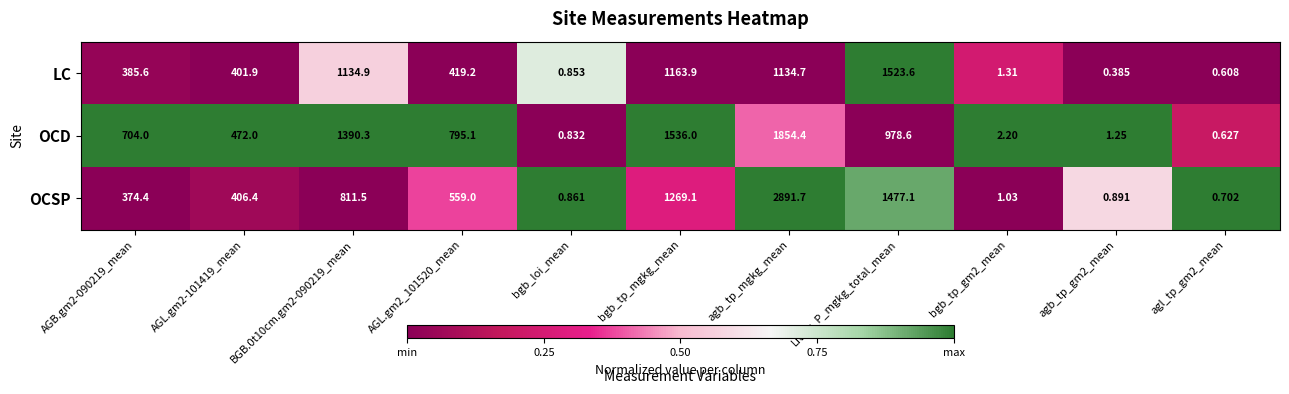

Which label corresponds to the largest value in the chart?

agb_tp_mgkg_mean